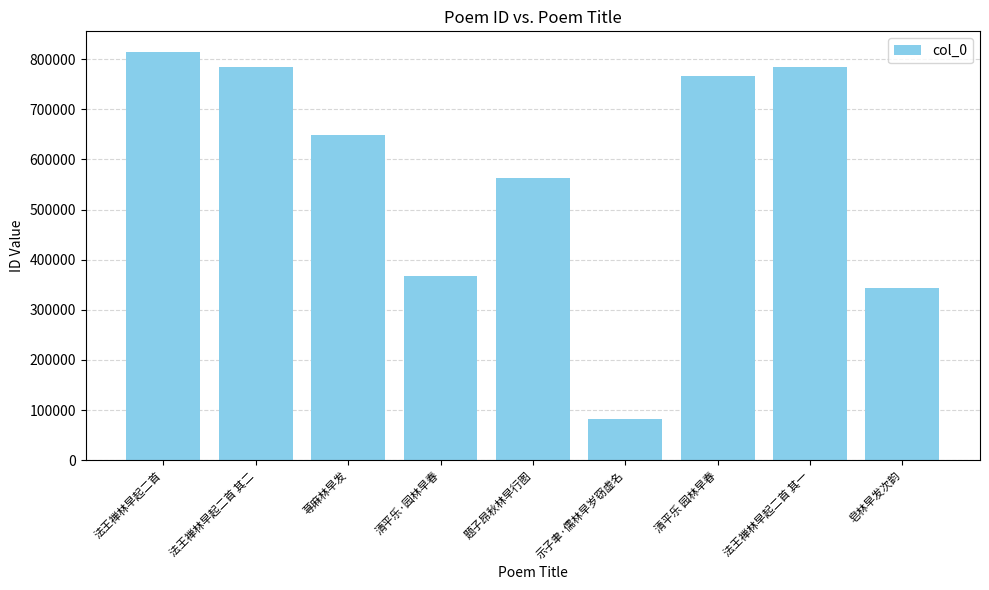

Are the bars horizontal?

No